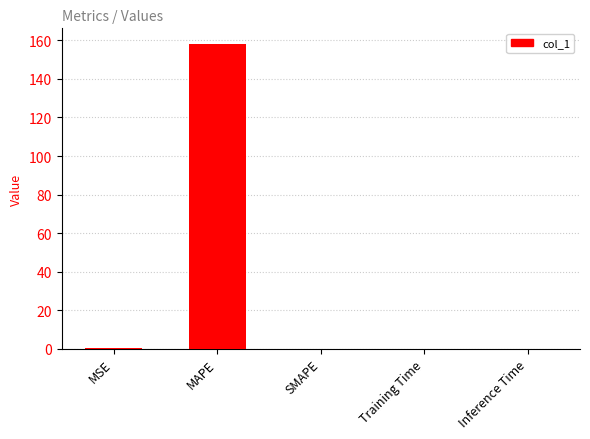

True or false: the data shows 0.0 at SMAPE.

True